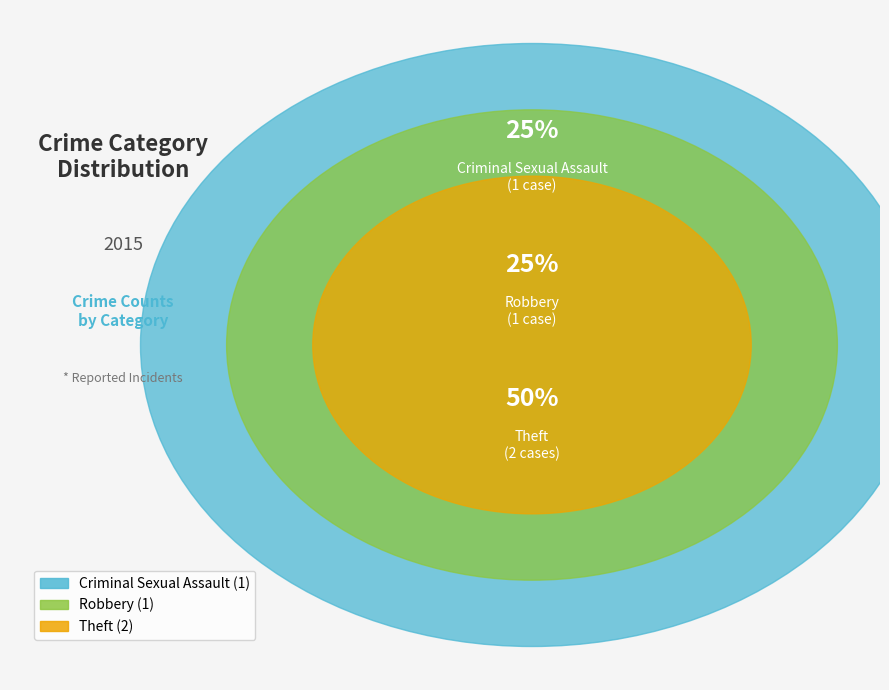

Which slice is the smallest?

Criminal Sexual Assault